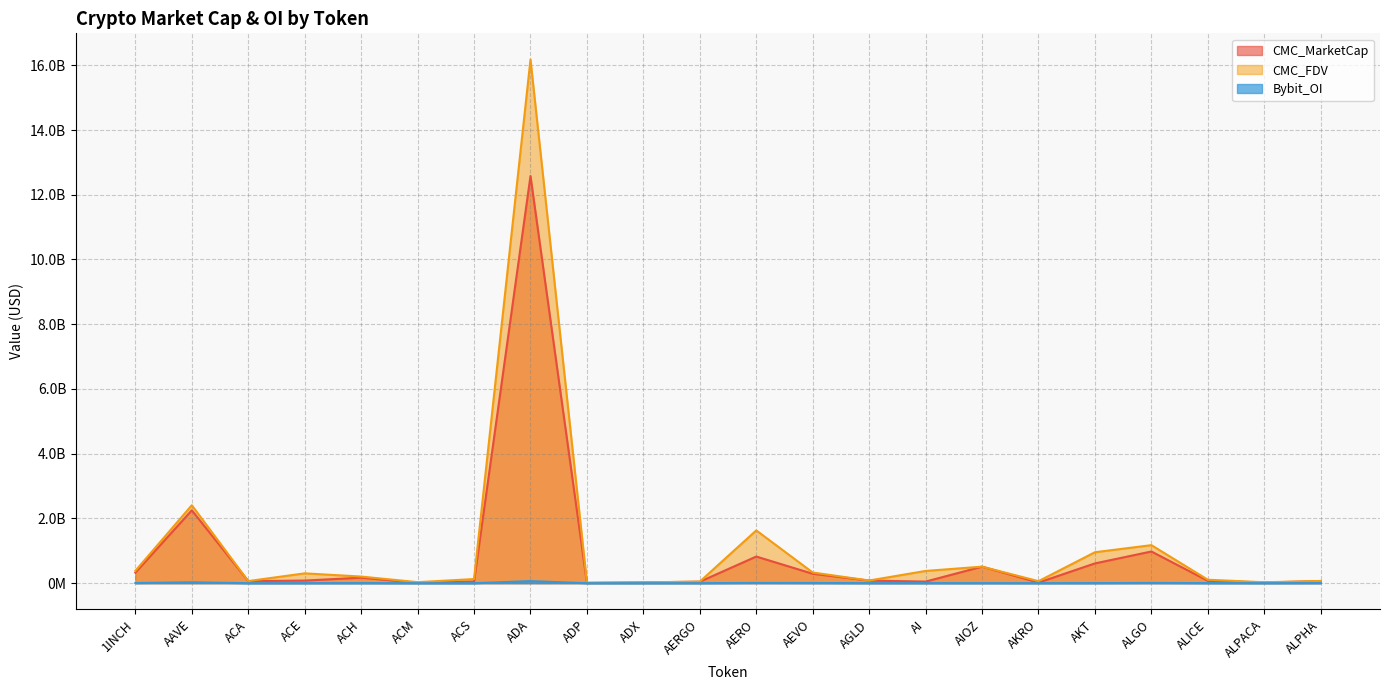

Where is Bybit_OI nearest to the value 31869963?

AAVE